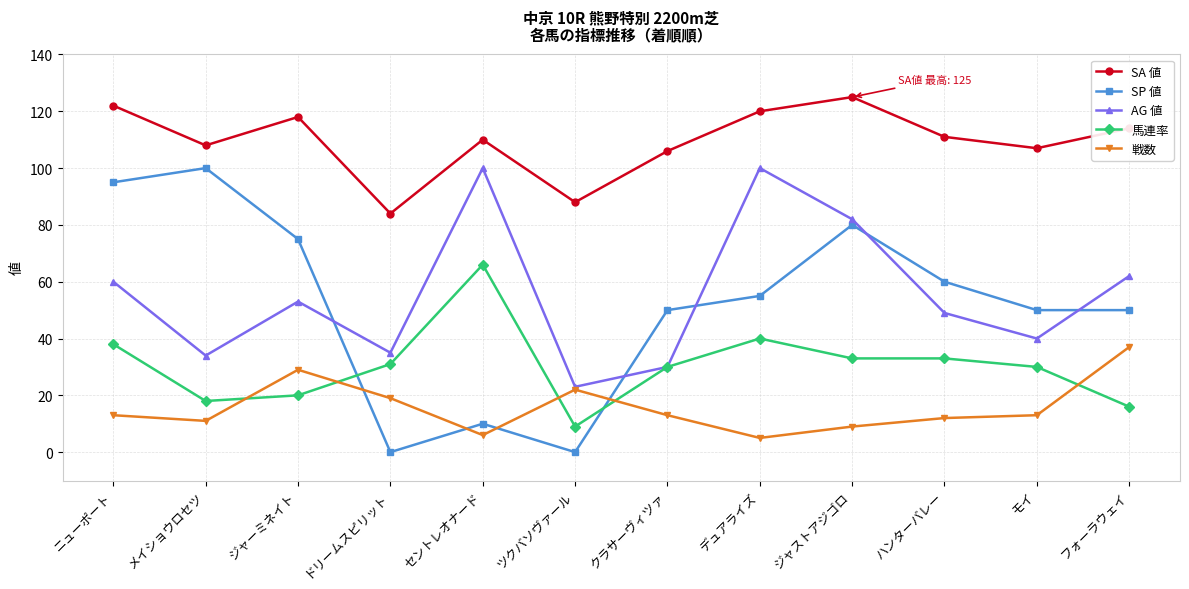

Is it true that SA 値 equals 122 at ニューポート?

True